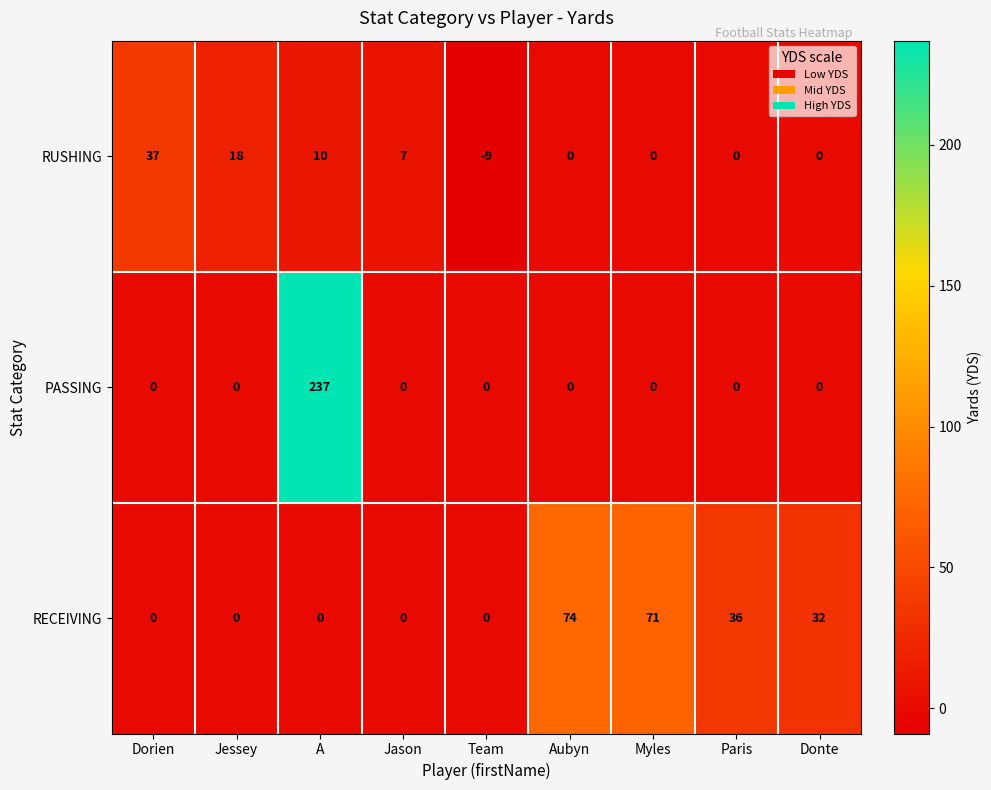

Rank the series by their maximum value, from lowest to highest.

RUSHING, RECEIVING, PASSING